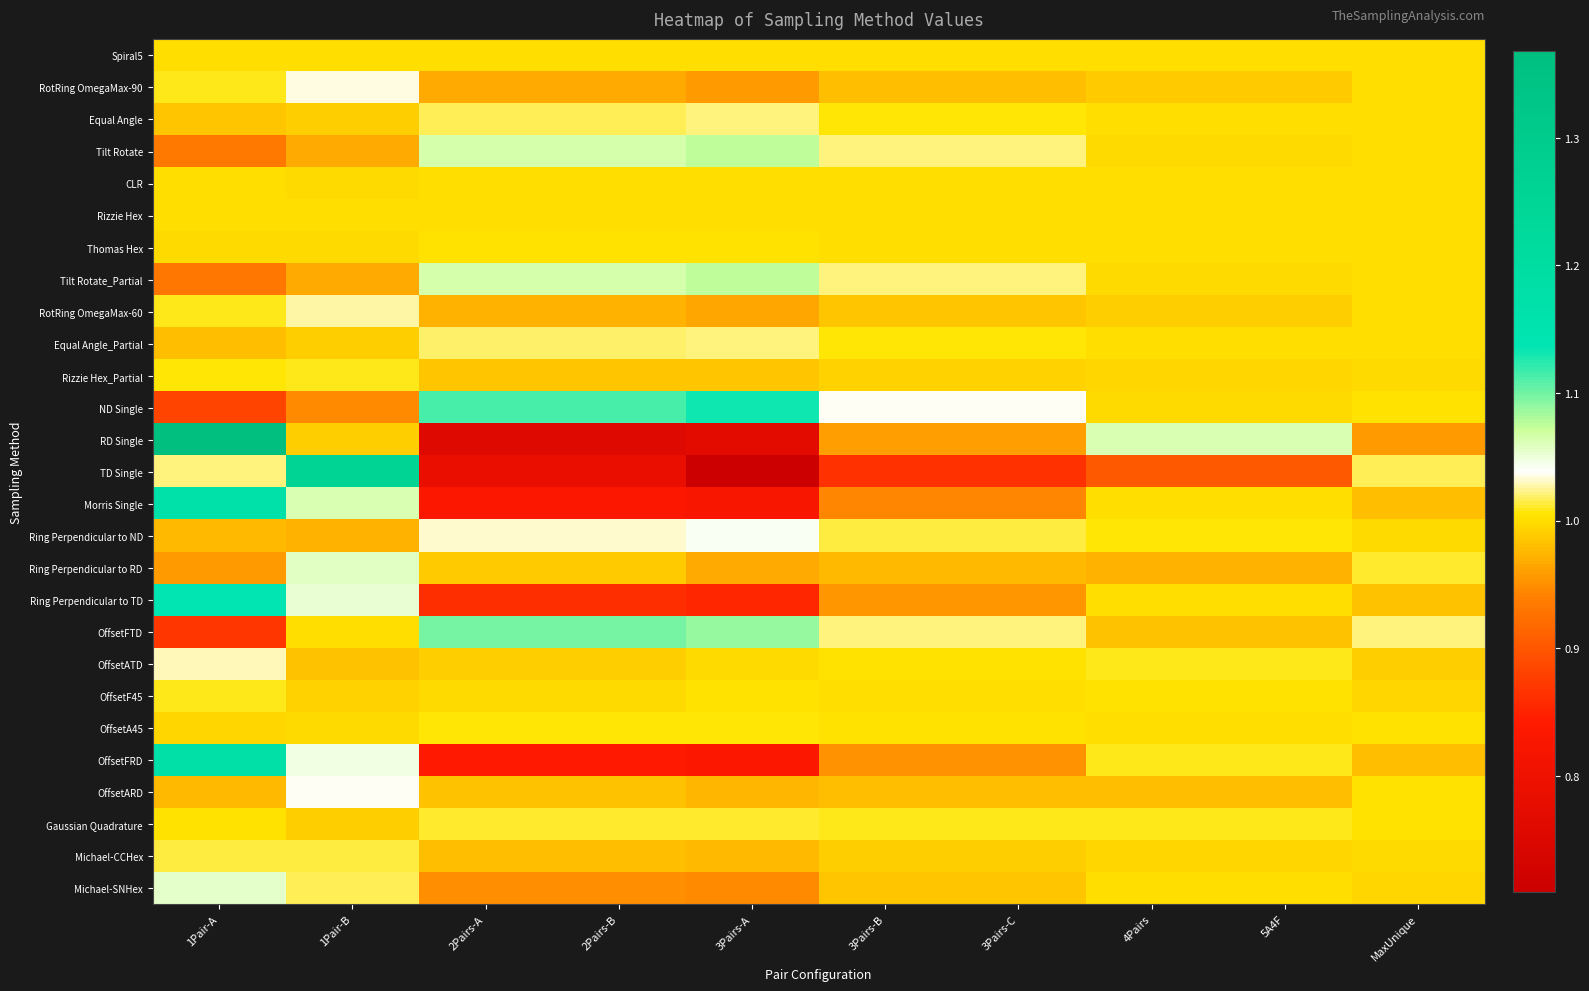

What is the difference between the highest and lowest values at 5A4F?

0.2